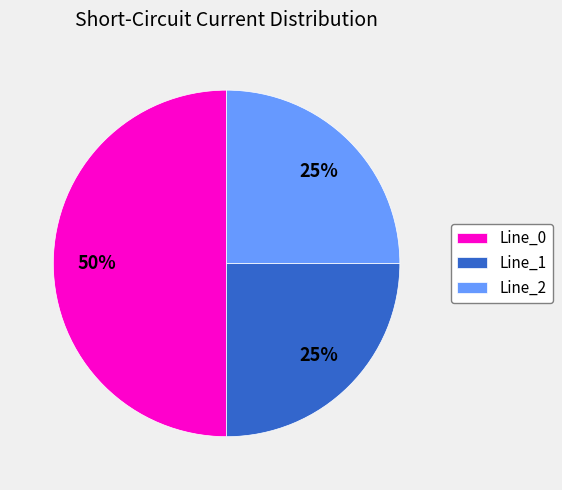

To the nearest percent, what is the difference between the largest and smallest slice percentages?

25%